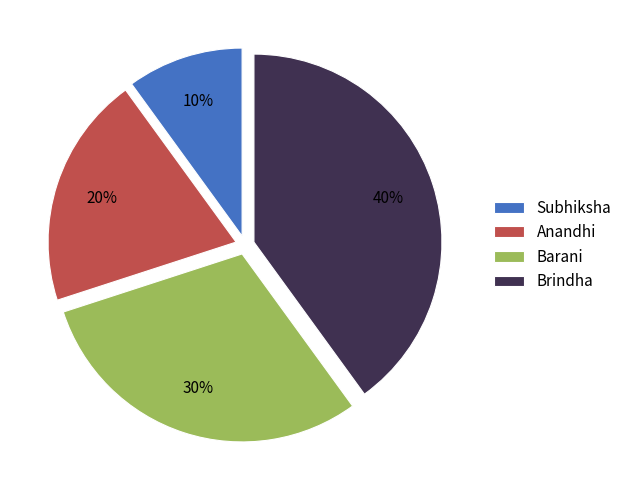

Is it true that Barani is 30% of the pie?

True